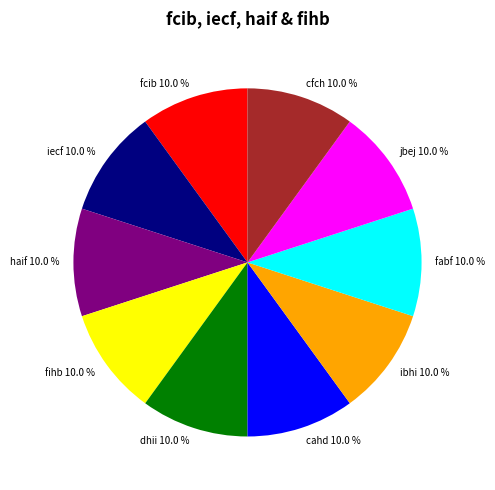

What percentage is NOT represented by cfch?

90.0%